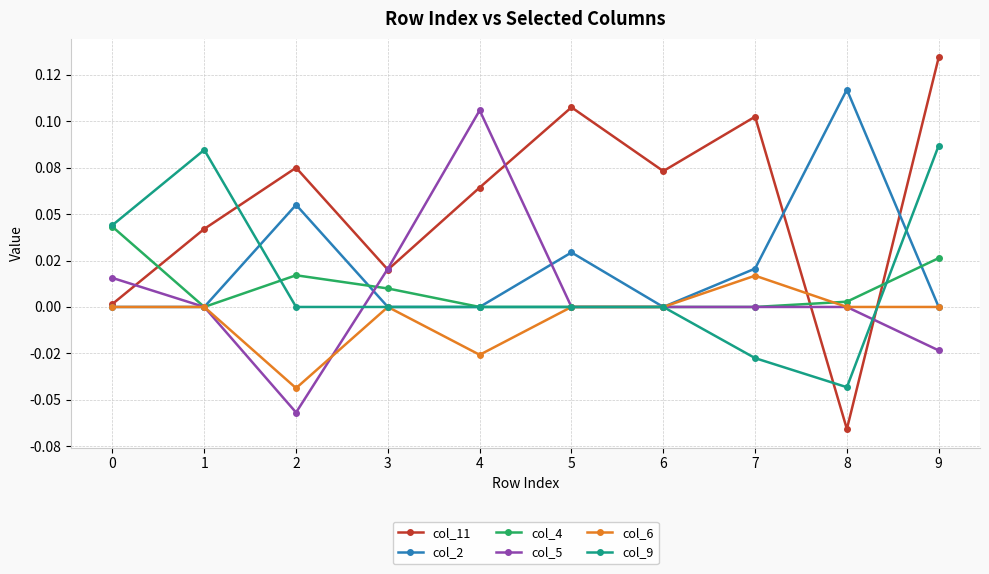

After their last crossing, which series has the higher values: col_9 or col_4?

col_9